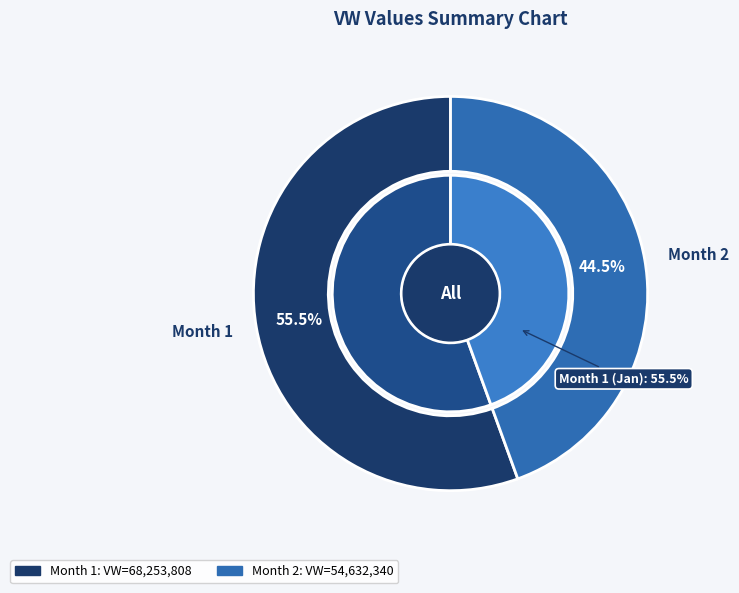

To the nearest percent, what is the combined percentage of Month 2 and Month 1?

100%